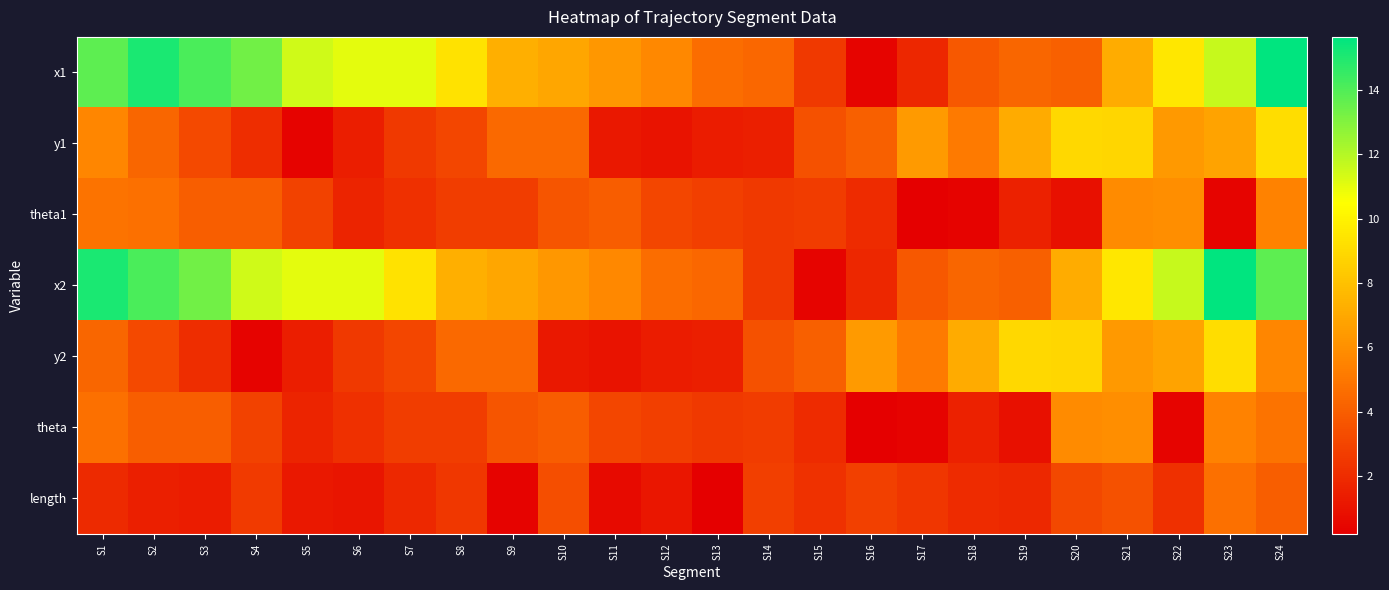

Reading left to right, what are all the values shown in this chart?

x1: S1=13.8	S2=15.1	S3=14.1	S4=13.4	S5=11.4	S6=11.0	S7=11.0	S8=9.3	S9=7.3	S10=6.9	S11=6.3	S12=5.7	S13=4.6	S14=4.4	S15=2.5	S16=0.4	S17=1.8	S18=3.8	S19=4.3	S20=4.1	S21=7.2	S22=9.6	S23=11.6	S24=15.7
y1: S1=5.7	S2=4.3	S3=3.2	S4=2.0	S5=0.4	S6=1.4	S7=2.5	S8=3.1	S9=4.4	S10=4.5	S11=1.2	S12=1.0	S13=1.4	S14=1.5	S15=3.5	S16=4.1	S17=6.5	S18=5.2	S19=7.1	S20=8.9	S21=8.9	S22=6.4	S23=6.8	S24=9.1
theta1: S1=4.9	S2=4.8	S3=4.0	S4=4.0	S5=2.9	S6=1.7	S7=2.2	S8=2.7	S9=2.7	S10=3.7	S11=3.9	S12=3.1	S13=2.8	S14=2.5	S15=2.6	S16=2.0	S17=0.2	S18=0.3	S19=1.6	S20=0.9	S21=5.9	S22=6.0	S23=0.4	S24=5.5
x2: S1=15.1	S2=14.1	S3=13.4	S4=11.4	S5=11.0	S6=11.0	S7=9.3	S8=7.3	S9=6.9	S10=6.3	S11=5.7	S12=4.6	S13=4.4	S14=2.5	S15=0.4	S16=1.8	S17=3.8	S18=4.3	S19=4.1	S20=7.2	S21=9.6	S22=11.6	S23=15.7	S24=13.8
y2: S1=4.3	S2=3.2	S3=2.0	S4=0.4	S5=1.4	S6=2.5	S7=3.1	S8=4.4	S9=4.5	S10=1.2	S11=1.0	S12=1.4	S13=1.5	S14=3.5	S15=4.1	S16=6.5	S17=5.2	S18=7.1	S19=8.9	S20=8.9	S21=6.4	S22=6.8	S23=9.1	S24=5.7
theta: S1=4.8	S2=4.0	S3=4.0	S4=2.9	S5=1.7	S6=2.2	S7=2.7	S8=2.7	S9=3.7	S10=3.9	S11=3.1	S12=2.8	S13=2.5	S14=2.6	S15=2.0	S16=0.2	S17=0.3	S18=1.6	S19=0.9	S20=5.9	S21=6.0	S22=0.4	S23=5.5	S24=4.9
length: S1=1.9	S2=1.5	S3=1.4	S4=2.6	S5=1.2	S6=1.1	S7=1.8	S8=2.5	S9=0.4	S10=3.4	S11=0.6	S12=1.2	S13=0.2	S14=2.8	S15=2.2	S16=2.8	S17=2.4	S18=2.0	S19=1.9	S20=3.1	S21=3.5	S22=2.1	S23=4.7	S24=4.0